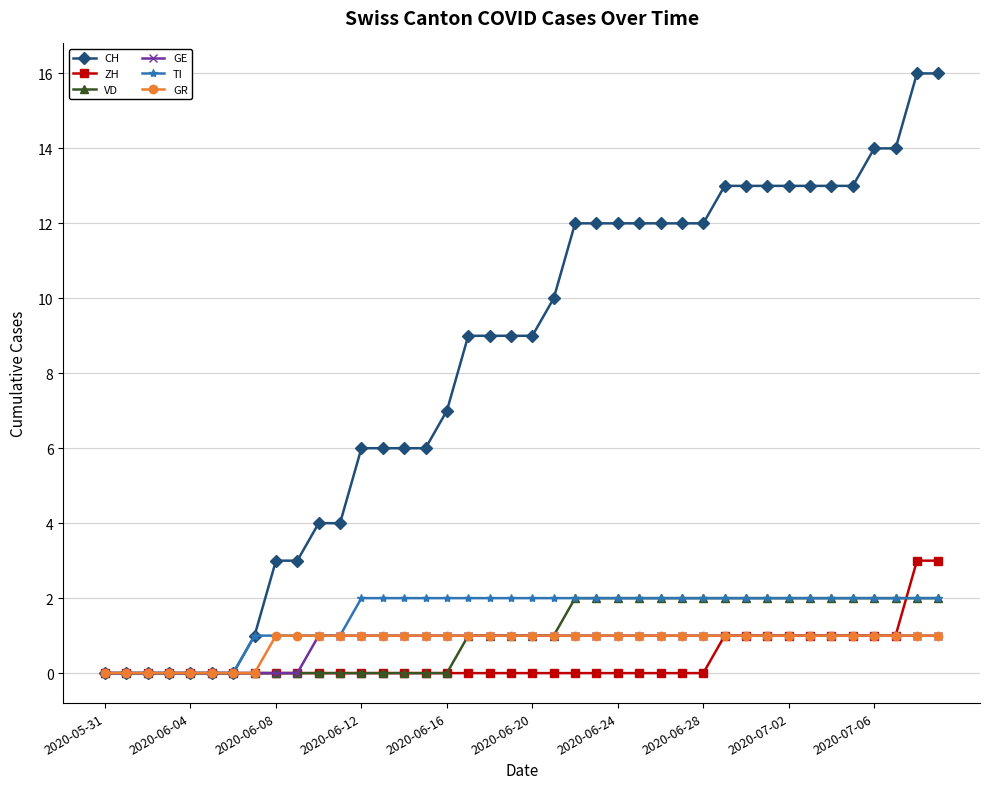

How many lines are shown in the chart?

6